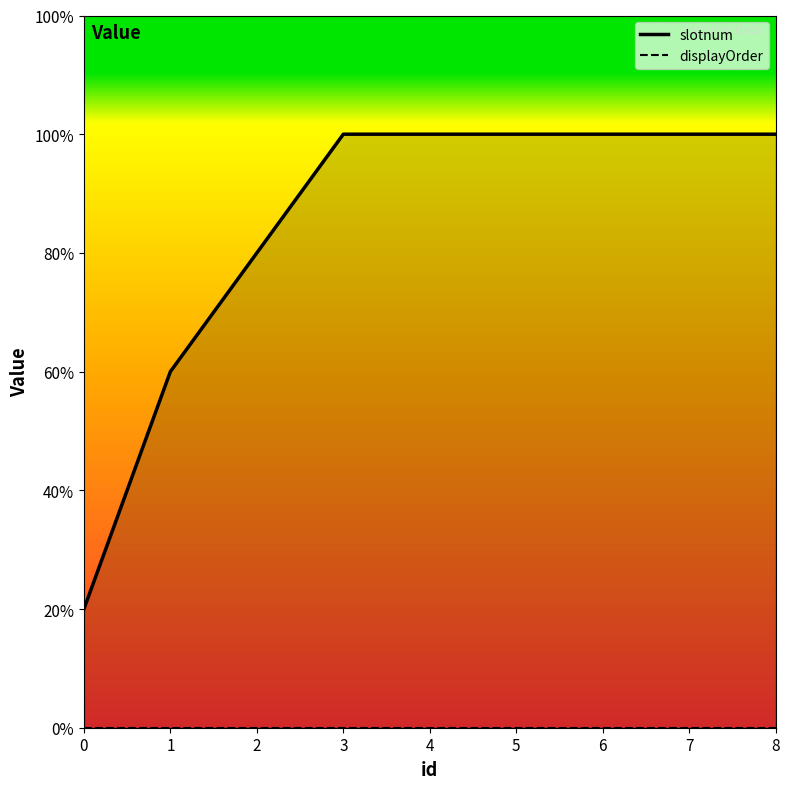

True or false: the data shows 1 at 0.

True